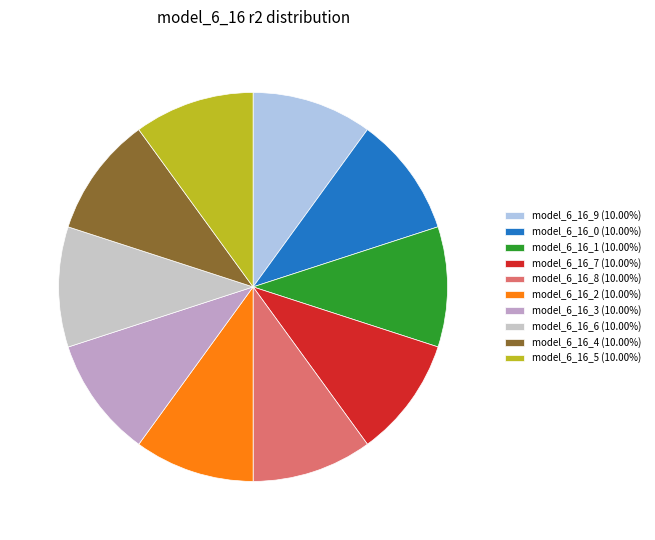

Is it true that model_6_16_4 is 10% of the pie?

True